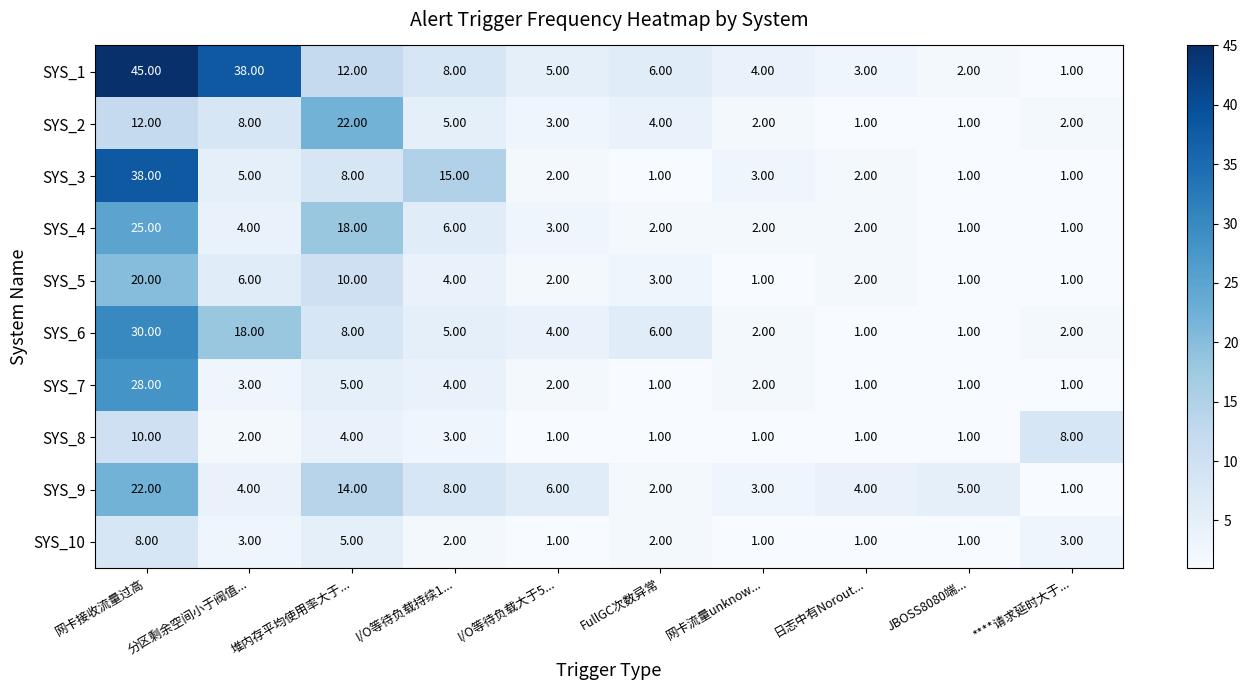

Where is SYS_5 nearest to the value 10?

堆内存平均使用率大于...